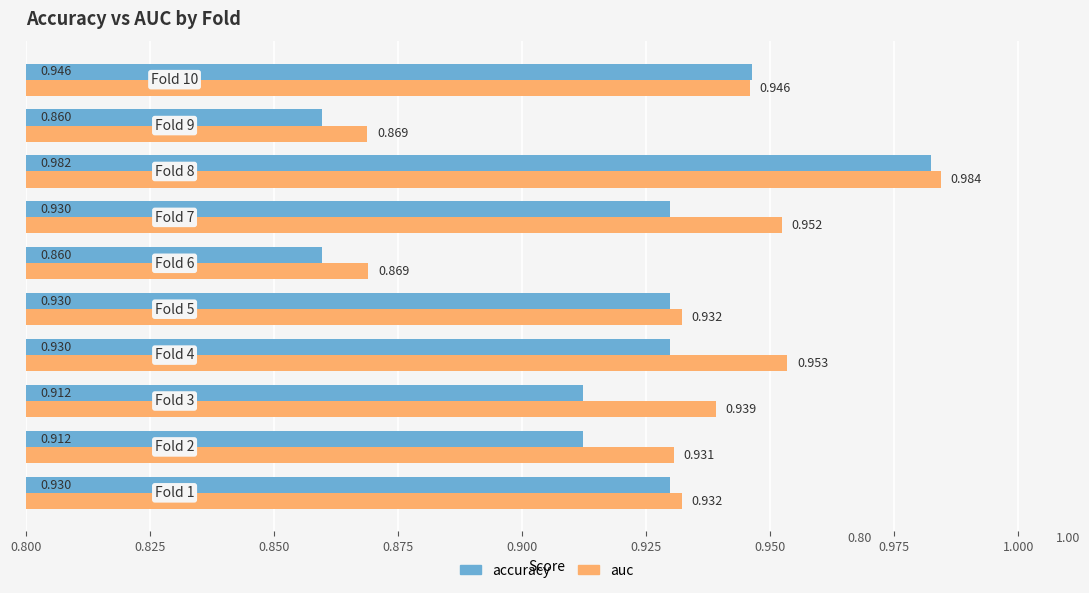

Which series has the largest total across all categories?

auc